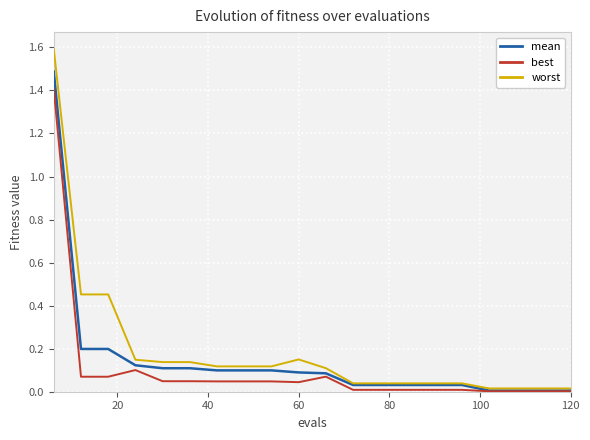

Which series has the largest total across all categories?

worst